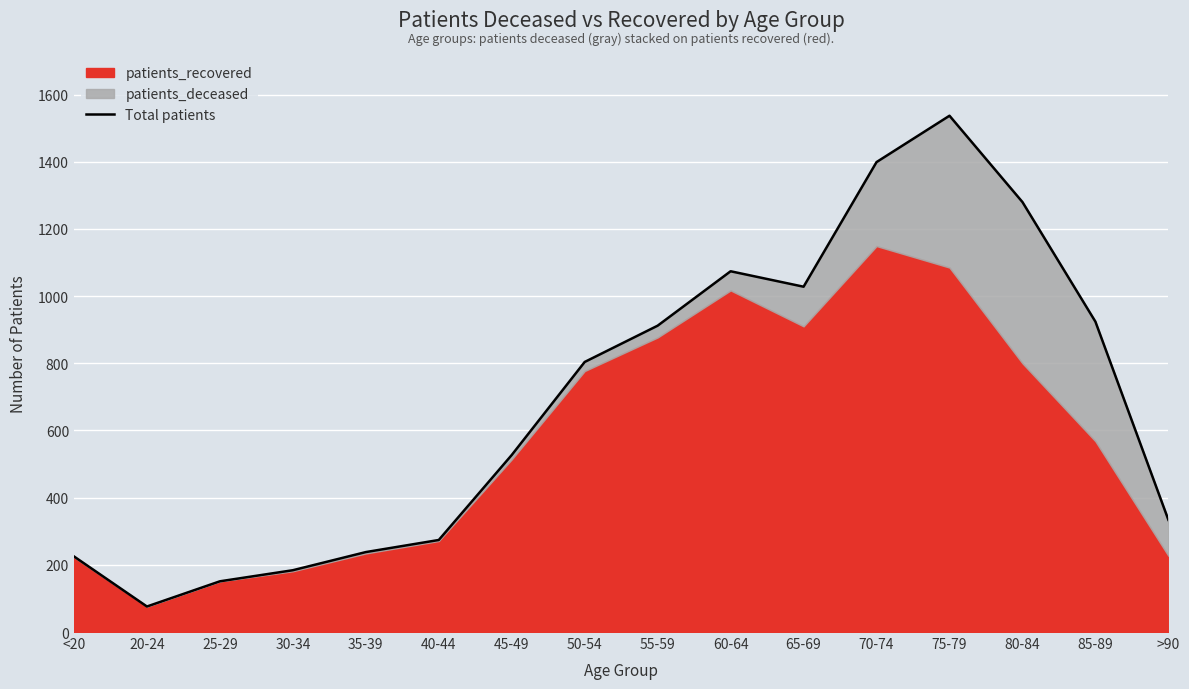

What is the ratio of the value at 30-34 to the value at <20?

0.8